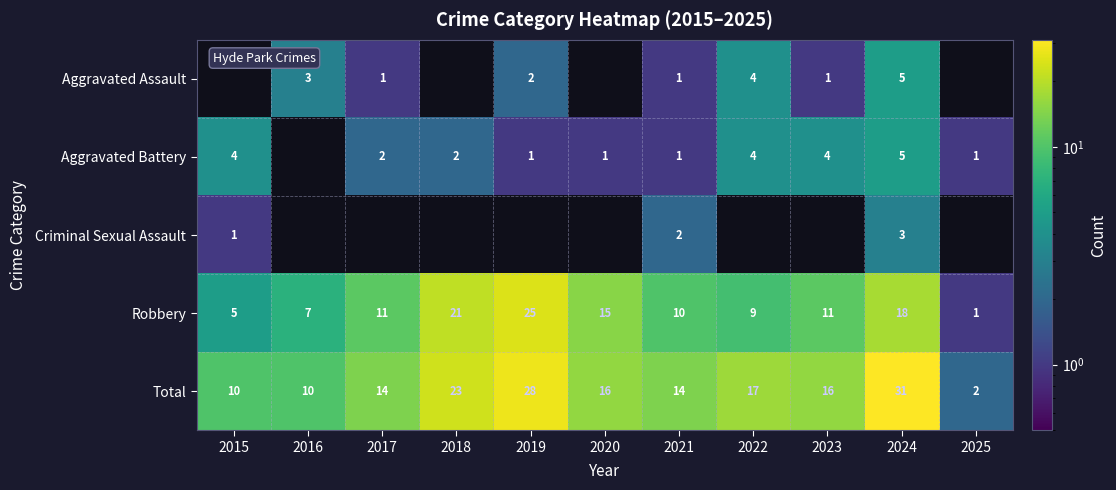

The Total series shows 7 at 2023. True or false?

False